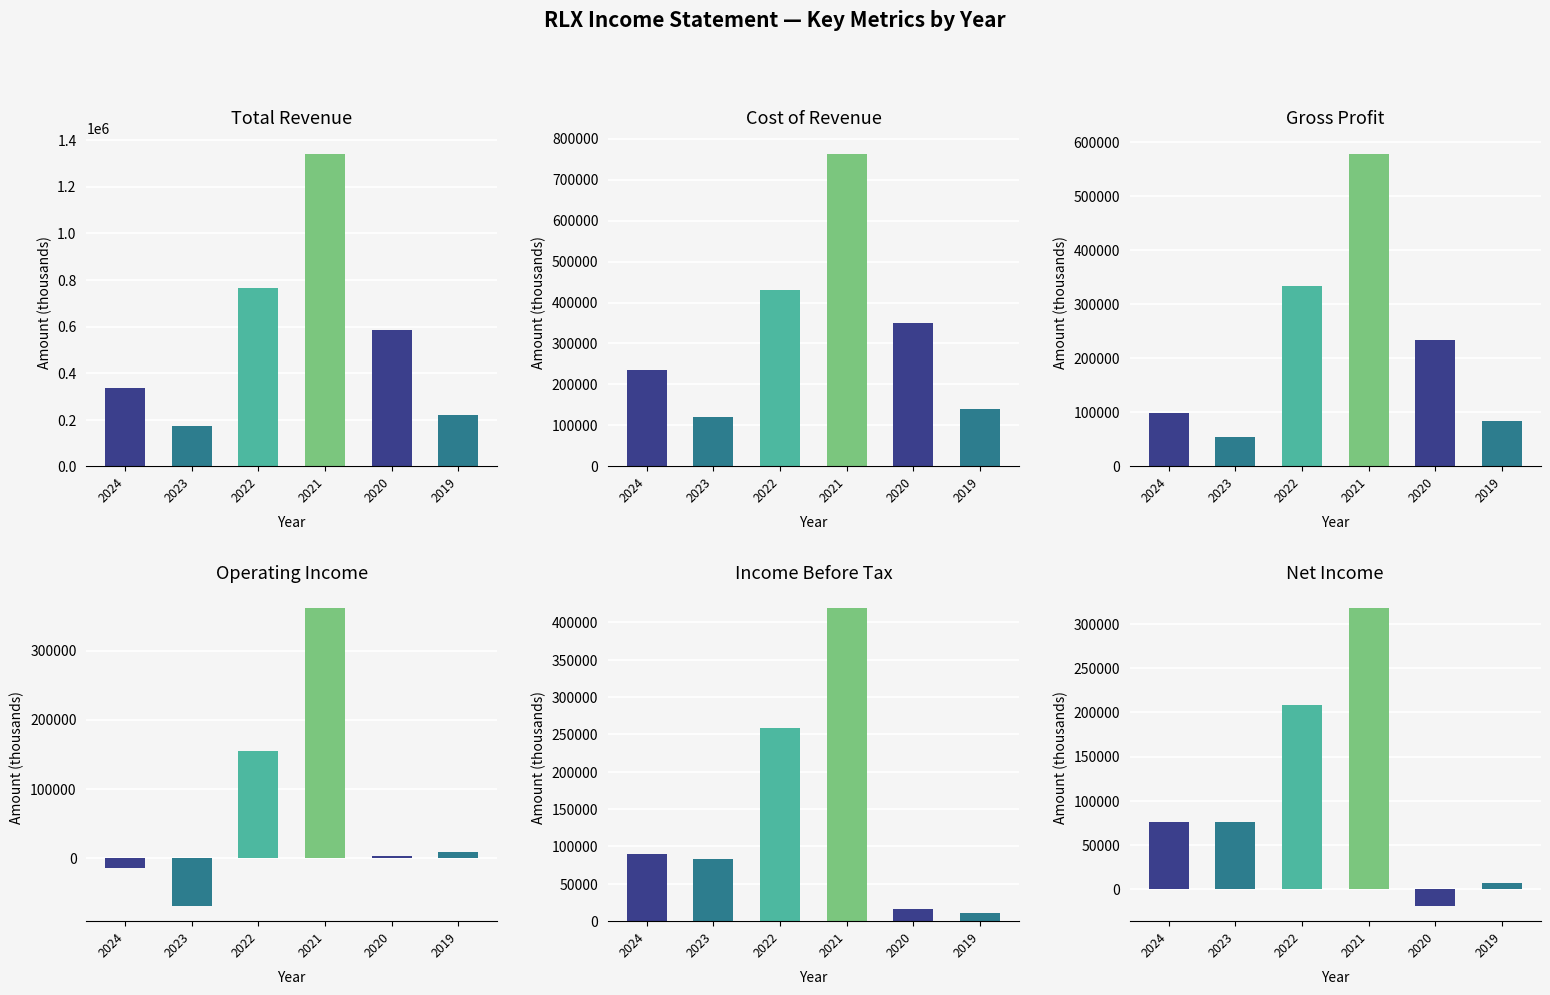

Is it true that Cost of Revenue equals 215767 at 2021?

False